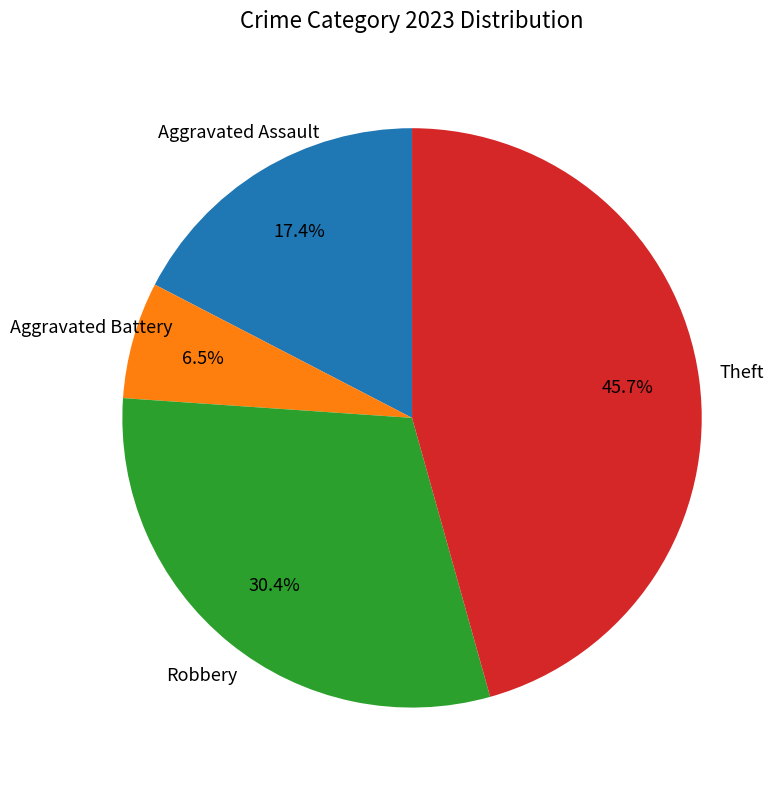

Is there any slice that represents more than half of the pie?

No